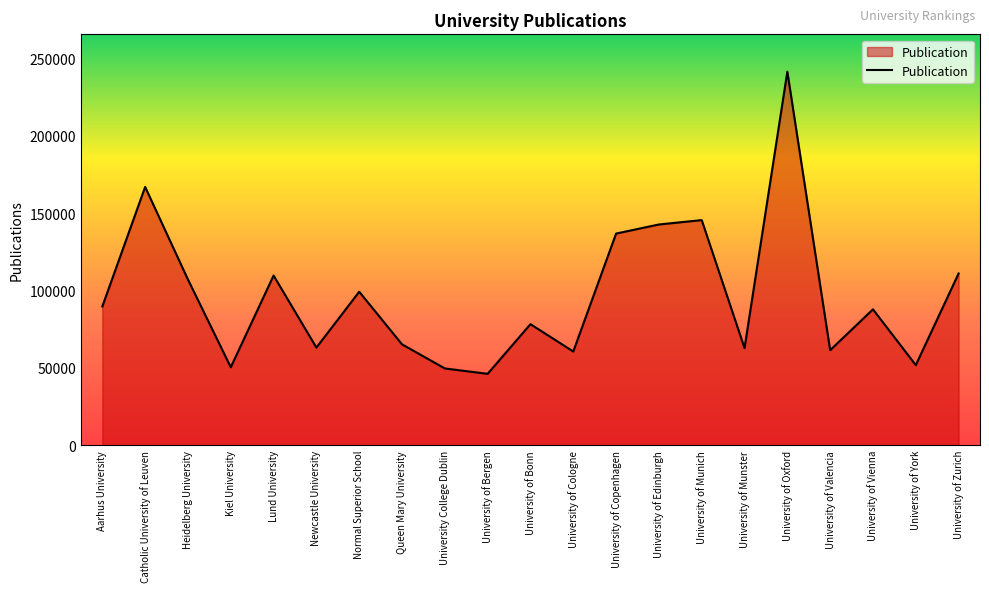

How many lines are shown in the chart?

1